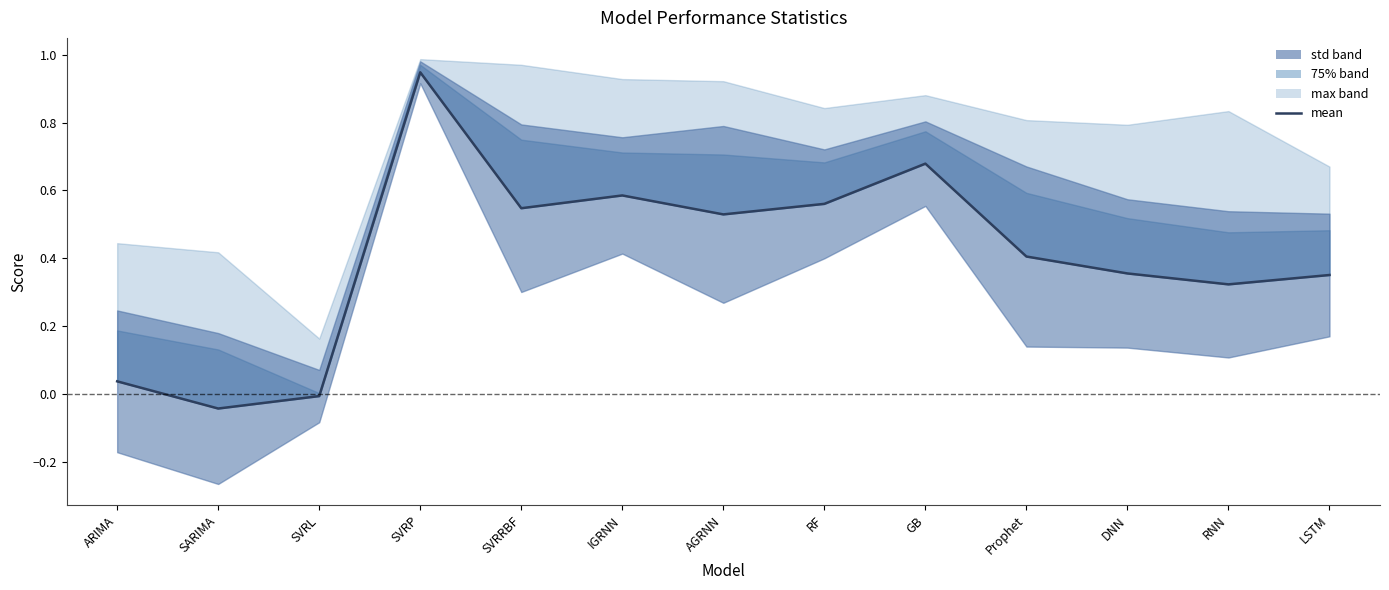

List the labels in order of value, largest first.

SVRP, GB, IGRNN, RF, SVRRBF, AGRNN, Prophet, DNN, LSTM, RNN, ARIMA, SVRL, SARIMA